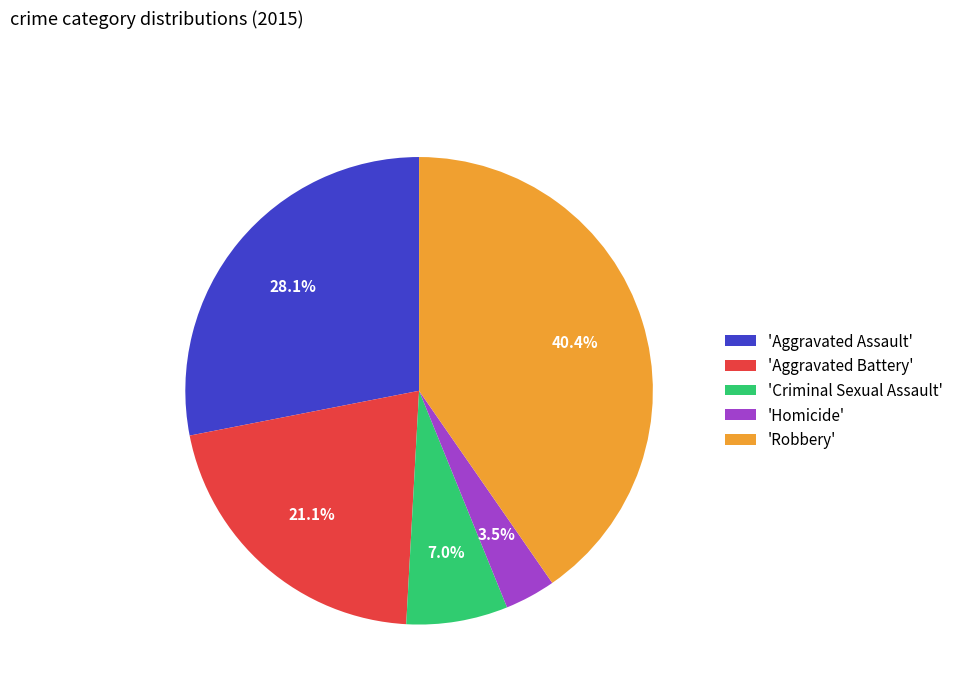

Which slice is the largest?

'Robbery'